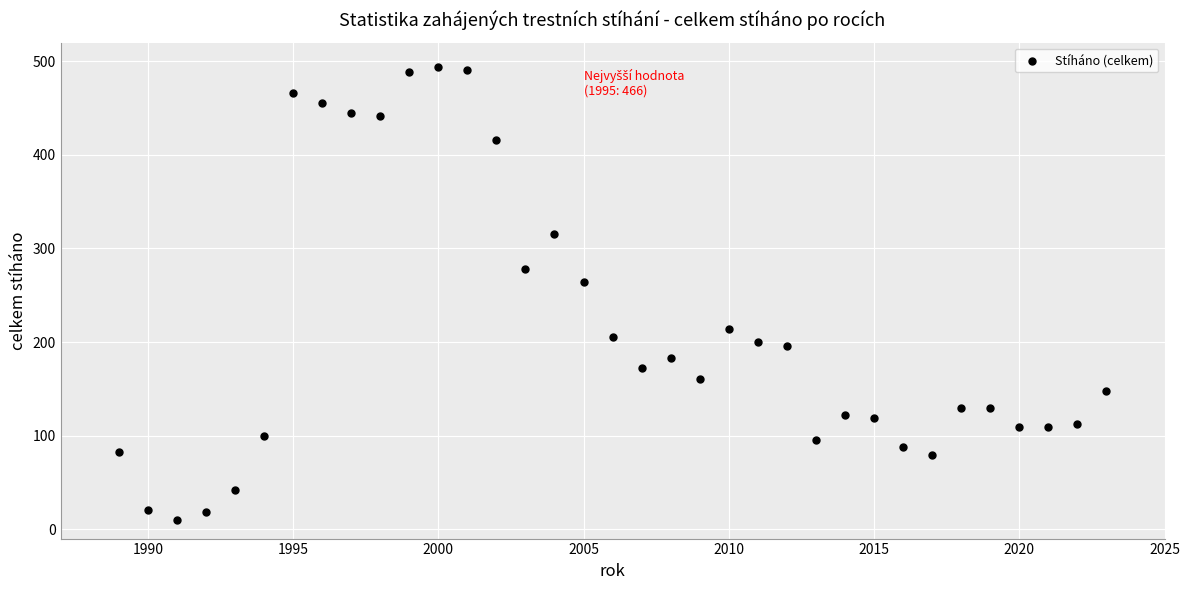

What Y value in the scatter plot is closest to 252?

264